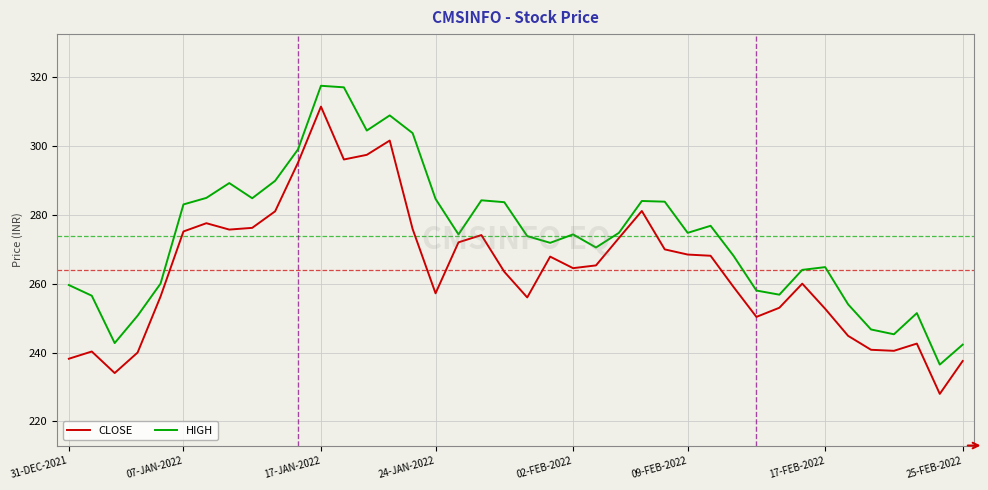

What is the difference between the maximum and minimum values in the CLOSE series?

83.4